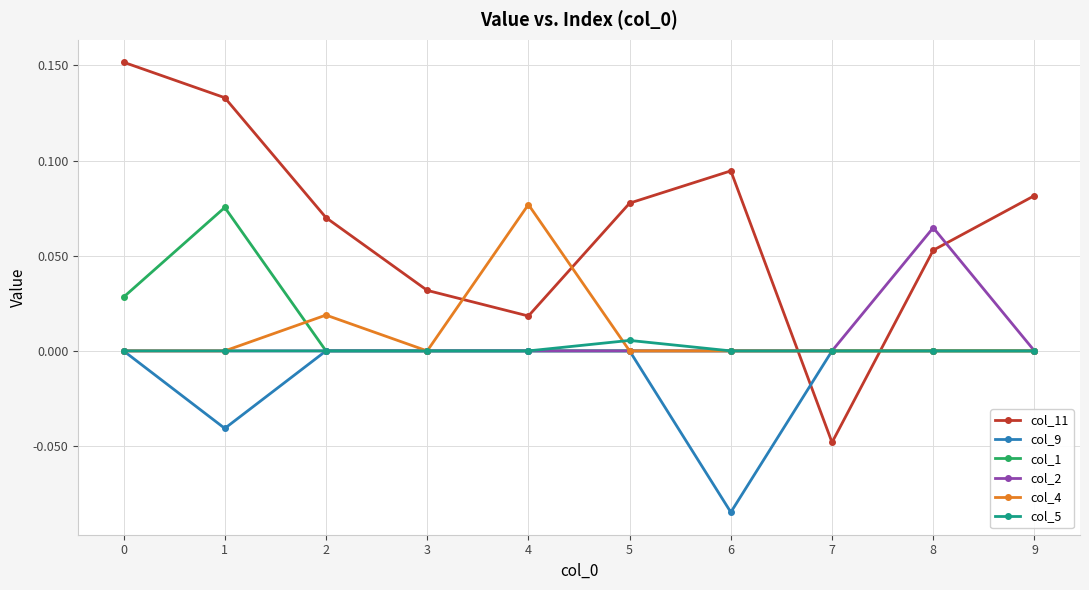

Which series has the largest total across all categories?

col_11